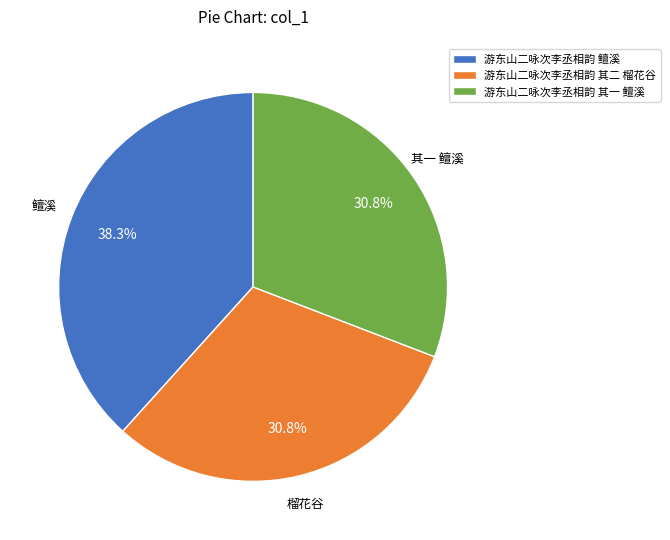

What is the largest slice in the pie chart?

鳣溪